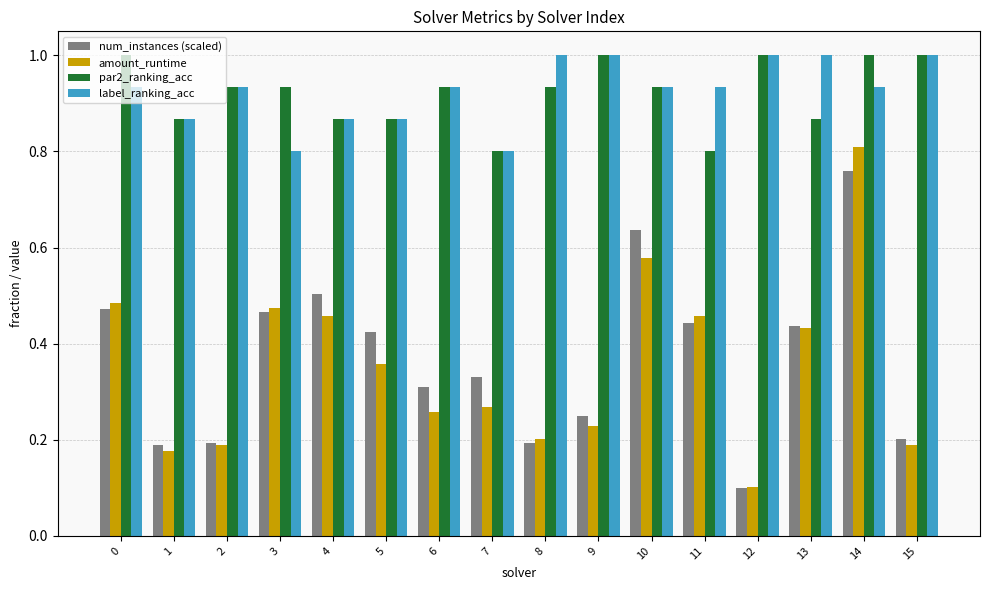

Are the bars horizontal?

No